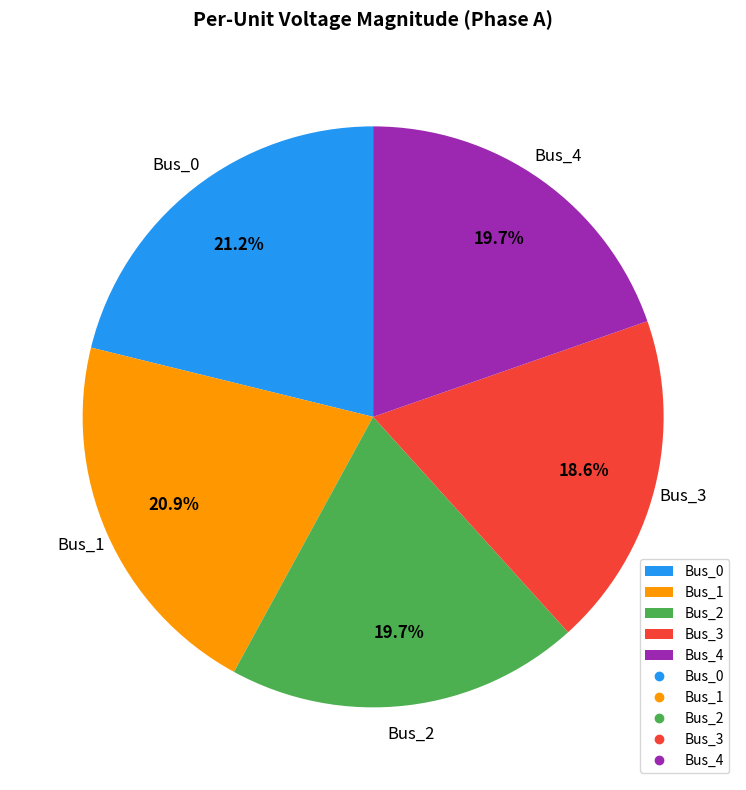

Which has a higher value, Bus_0 or Bus_4?

Bus_0